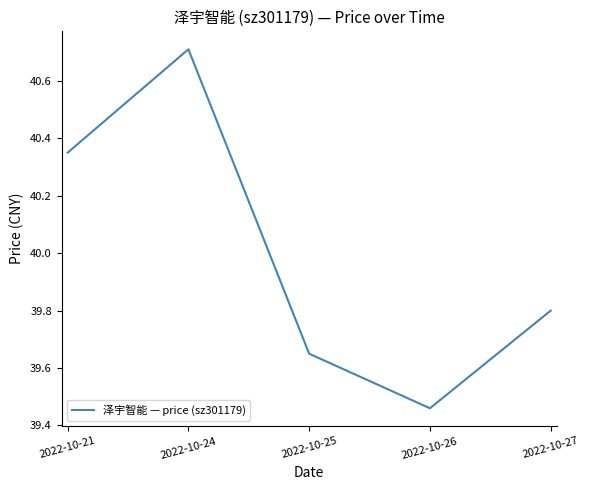

Rank the categories by value from lowest to highest.

2022-10-26, 2022-10-25, 2022-10-27, 2022-10-21, 2022-10-24